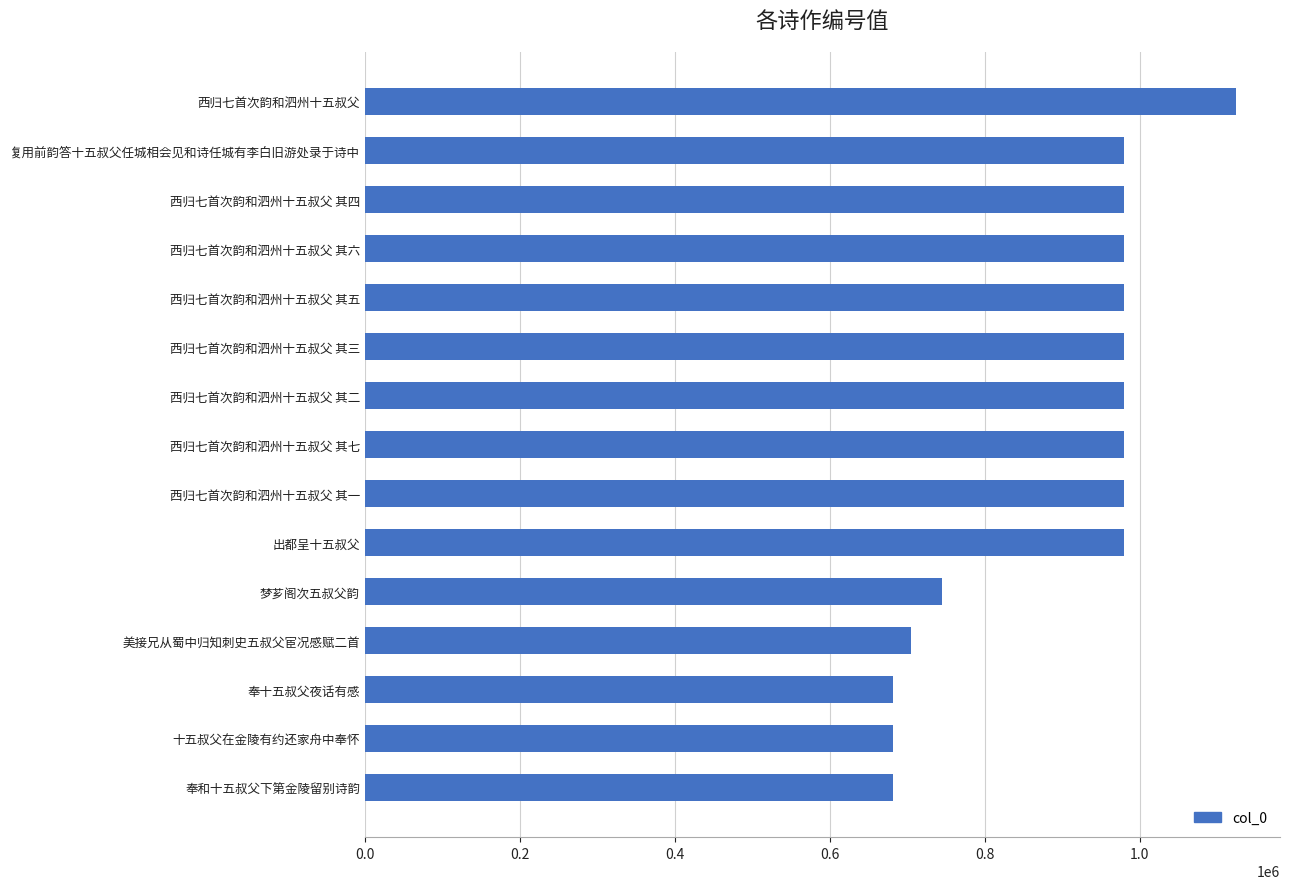

What is the difference between the second highest and minimum values?

298395